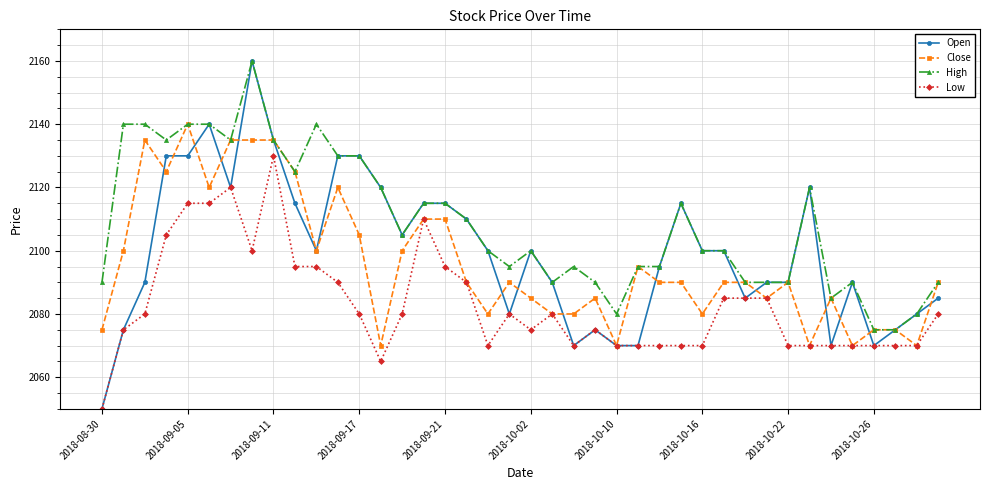

What is the maximum value shown in the chart?

2160